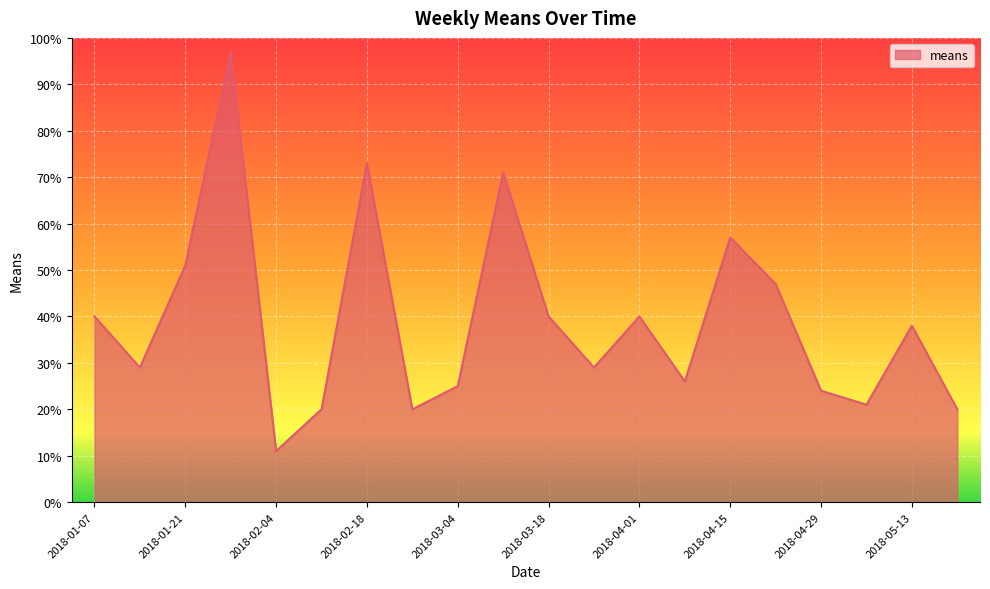

What is the maximum value shown in the chart?

97